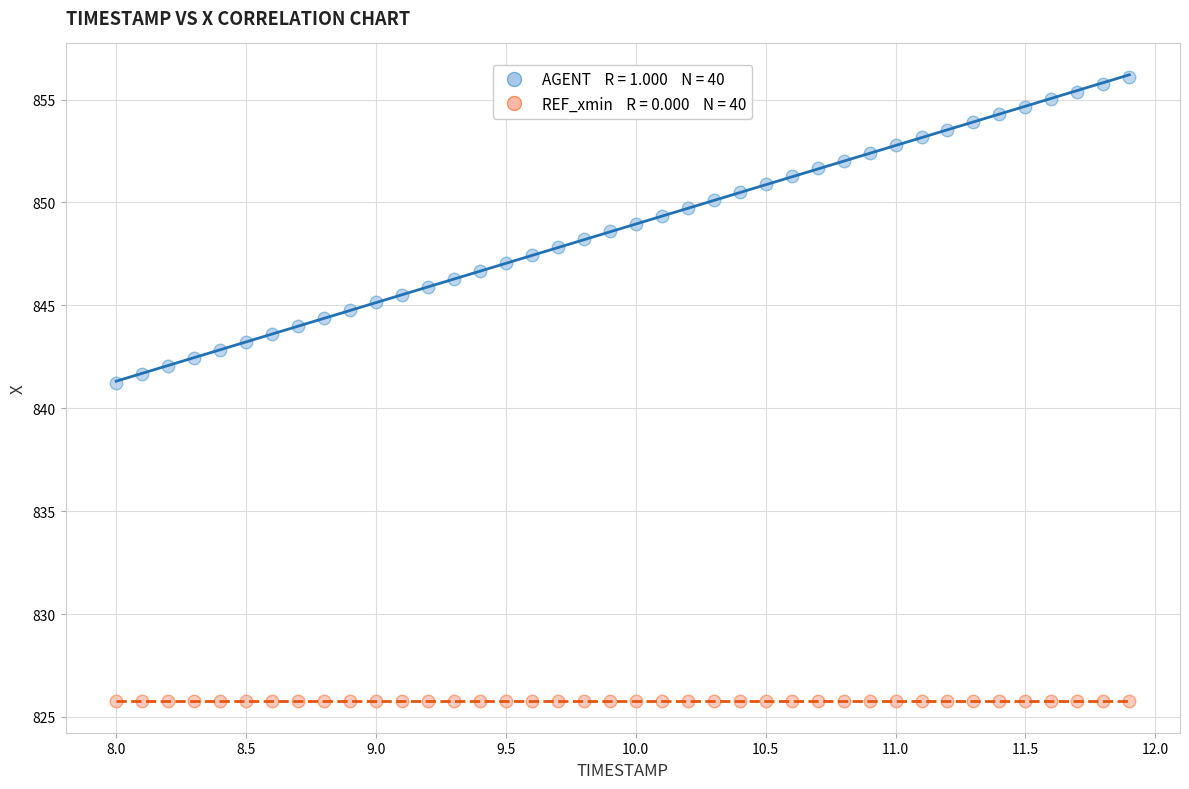

Across all series, what Y value is closest to 840?

841.2